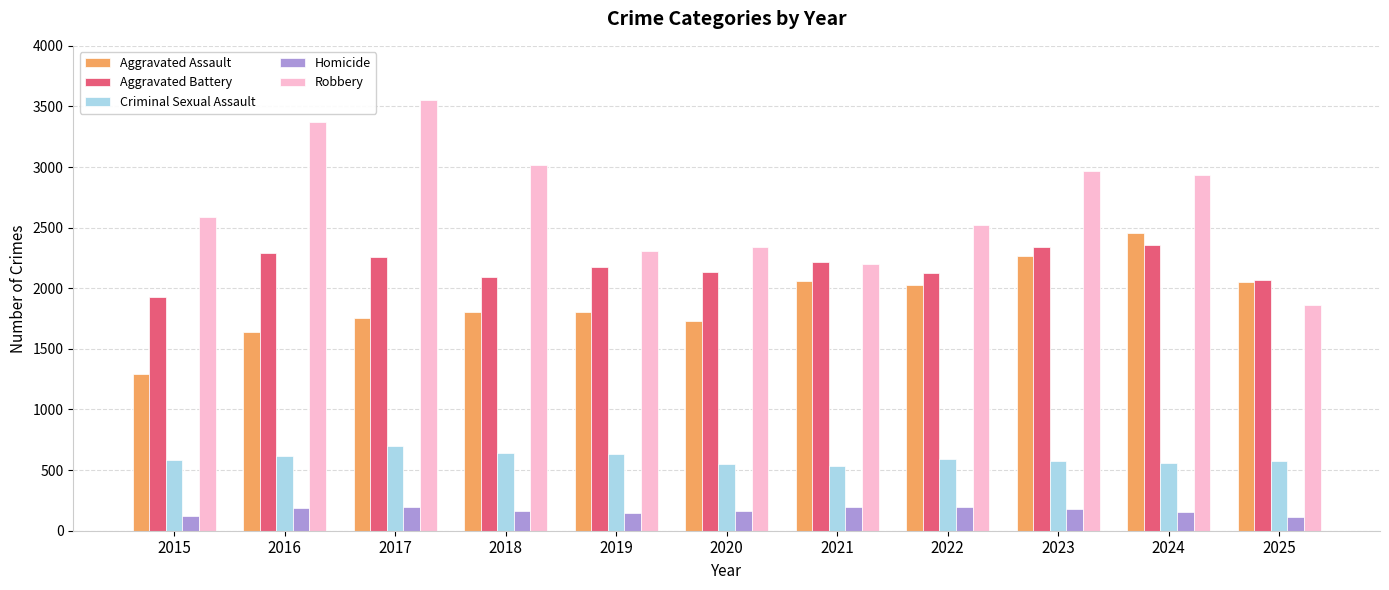

Which series has the largest total across all categories?

Robbery